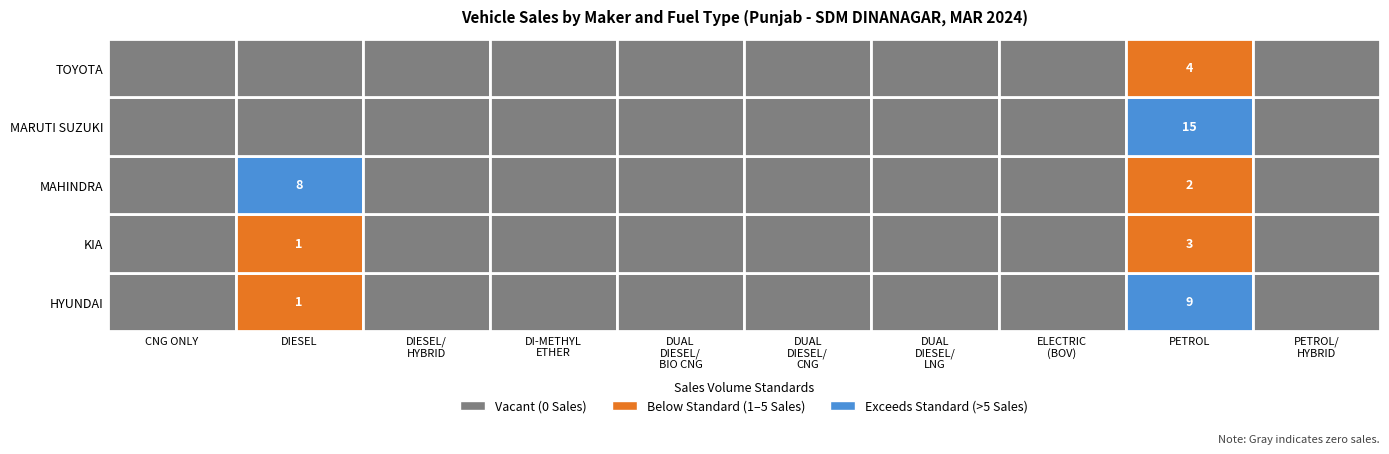

True or false: HYUNDAI MOTOR INDIA LTD has a value of 0 at DUAL DIESEL/LNG.

True